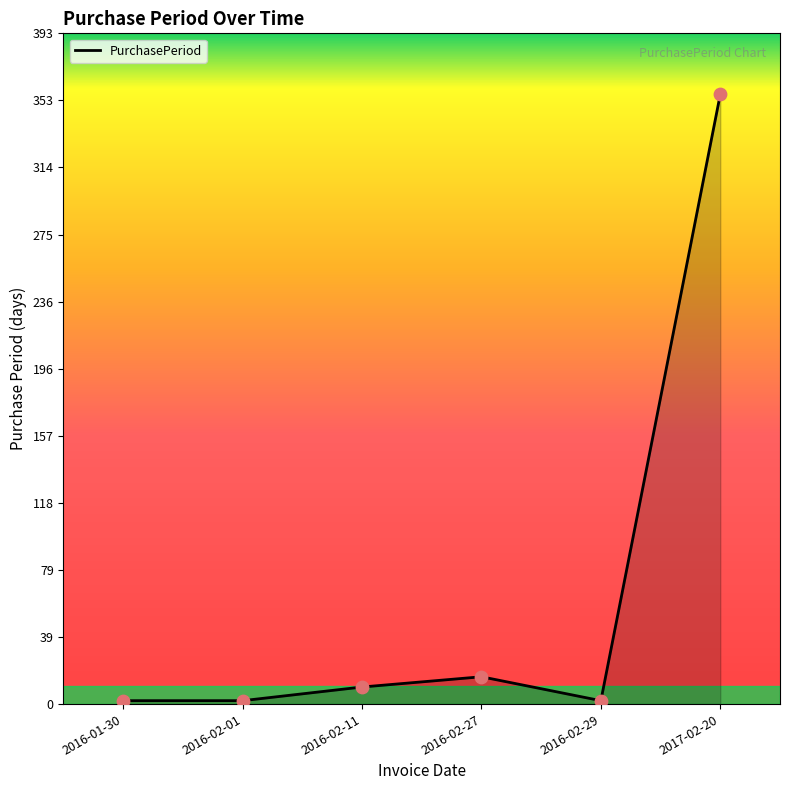

What is the change in value from 2016-02-11 to 2016-02-29?

-8